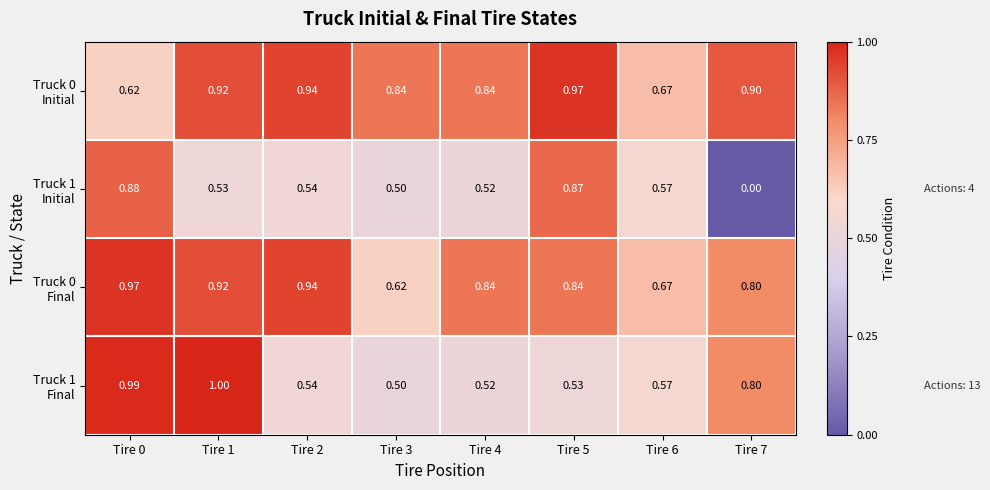

Which has a higher value, Tire 5 or Tire 0?

Tire 5